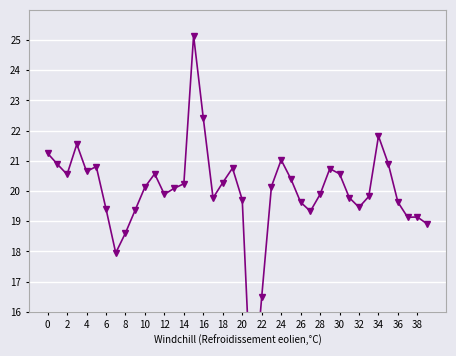

How many distinct data groups are displayed?

1